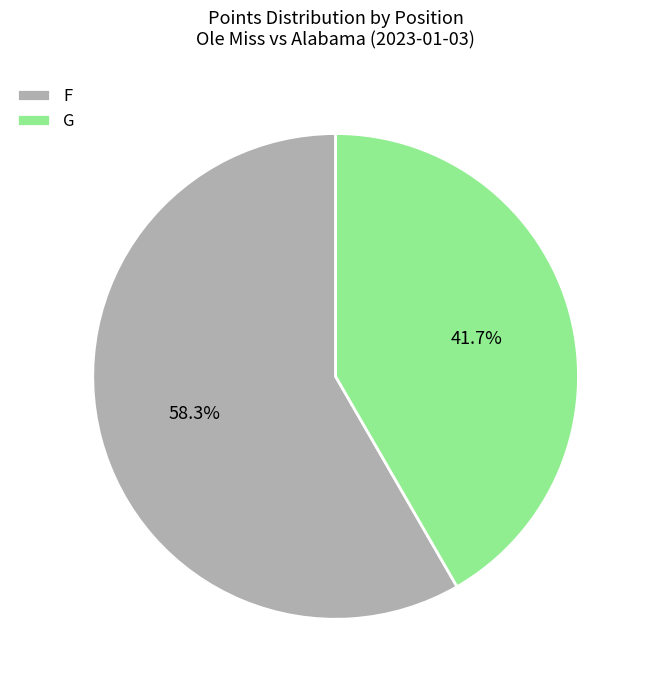

What percentage do F and G together represent?

100.0%